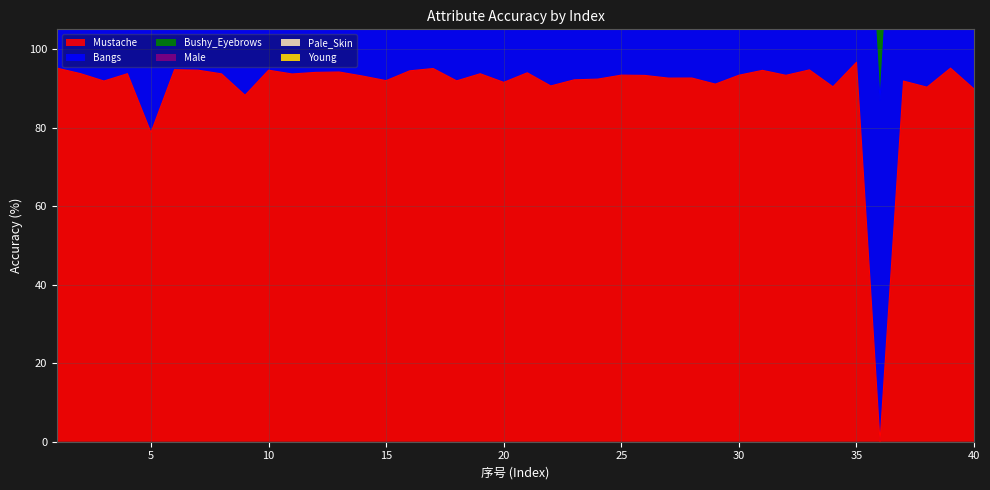

True or false: Pale_Skin and Mustache cross at least once.

False